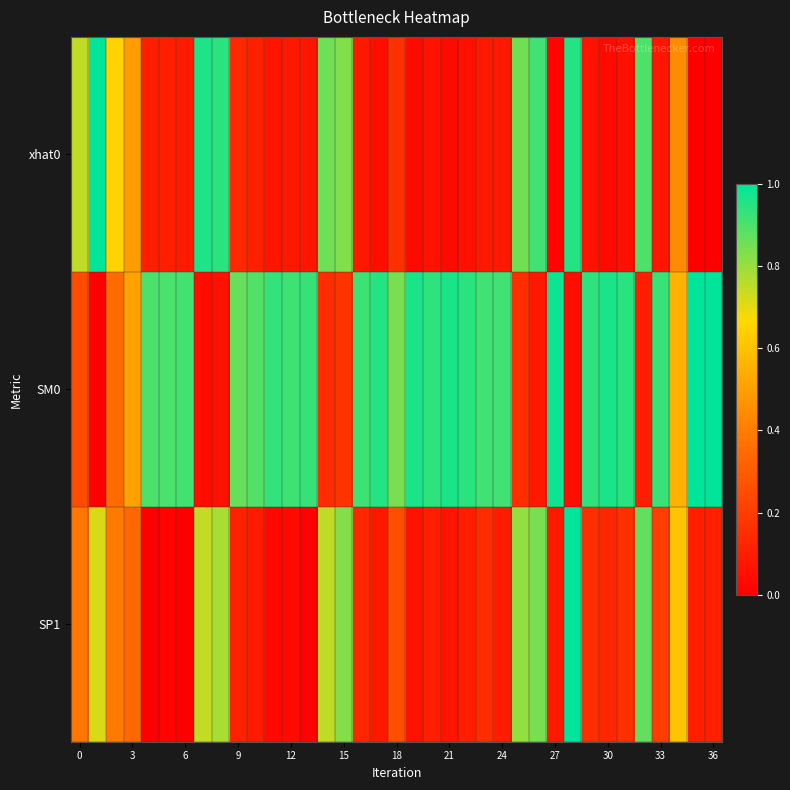

How many series are shown in this chart?

3